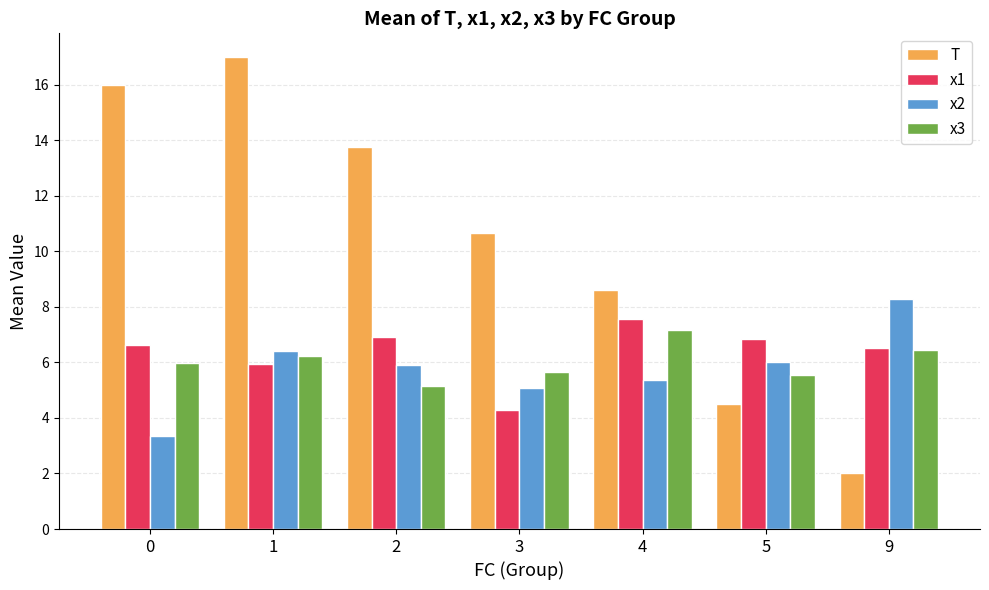

At how many categories does at least one series exceed 4?

7